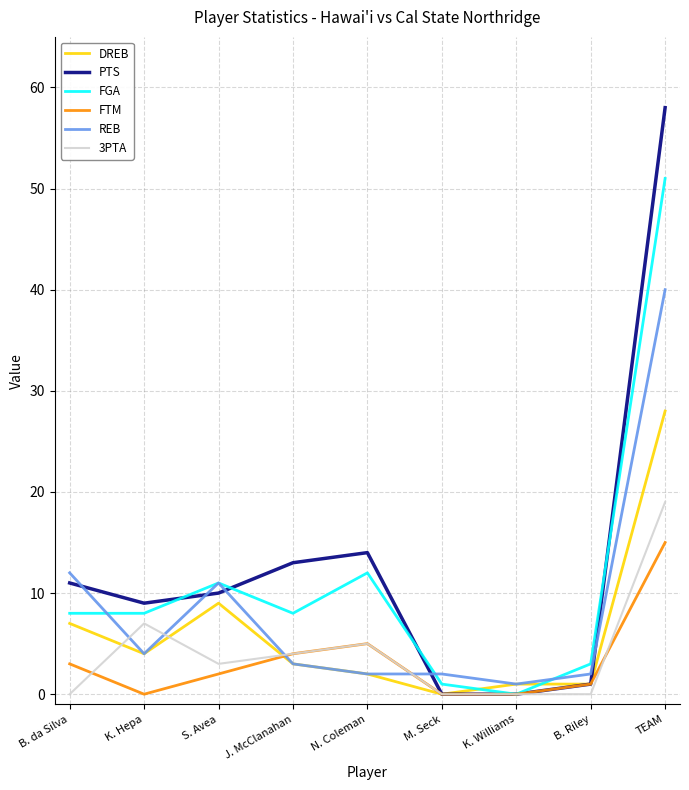

True or false: FTM and 3PTA intersect in this chart.

True